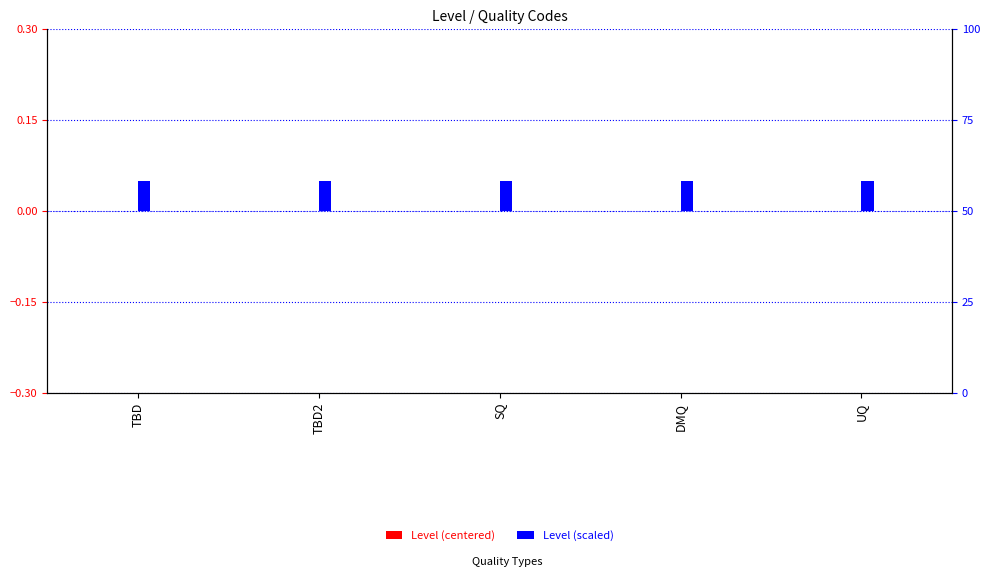

Which label corresponds to the smallest value in the chart?

TBD